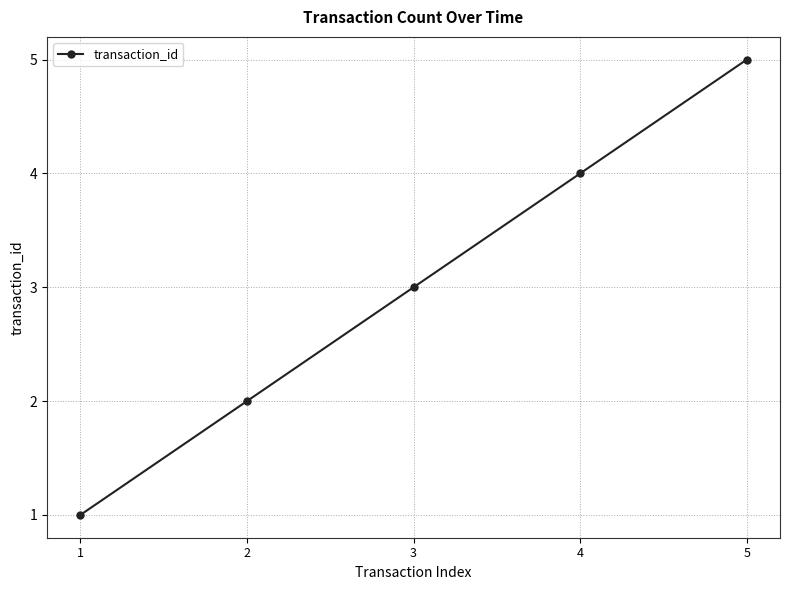

How many values are between 2 and 4?

3